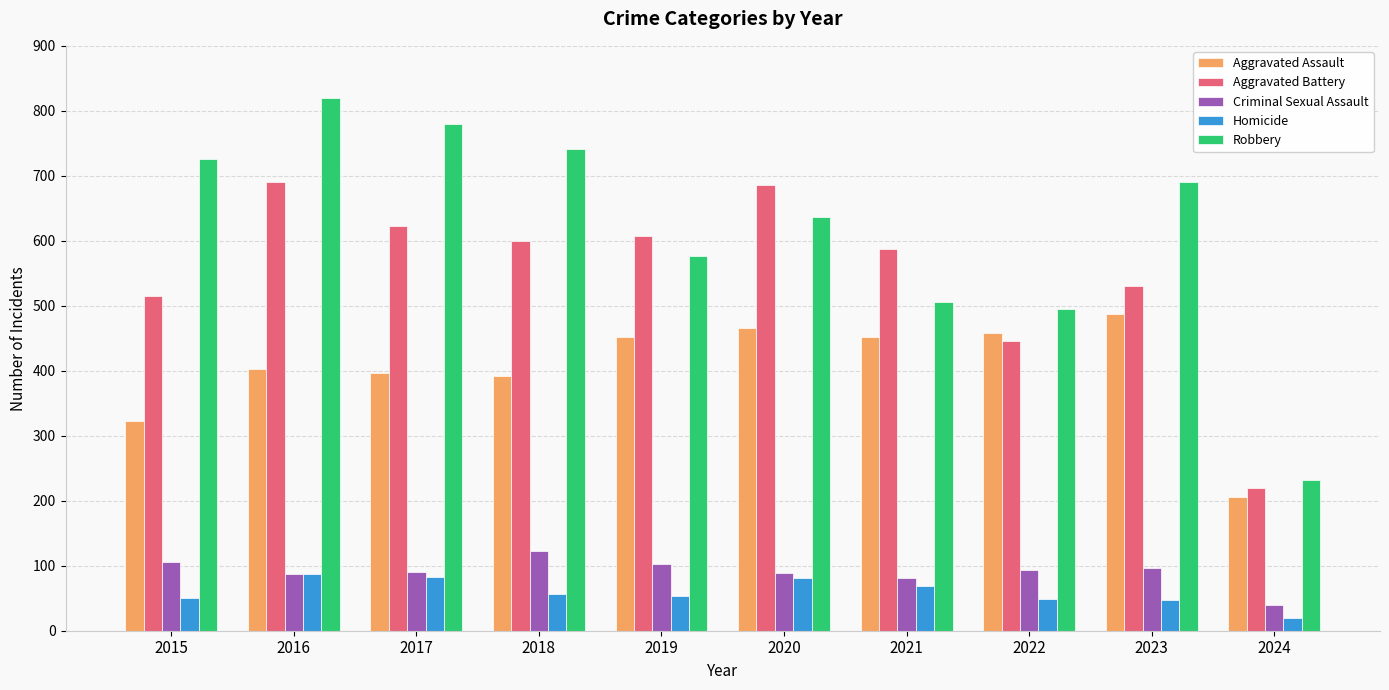

At which category is the sum across all series the highest?

2016